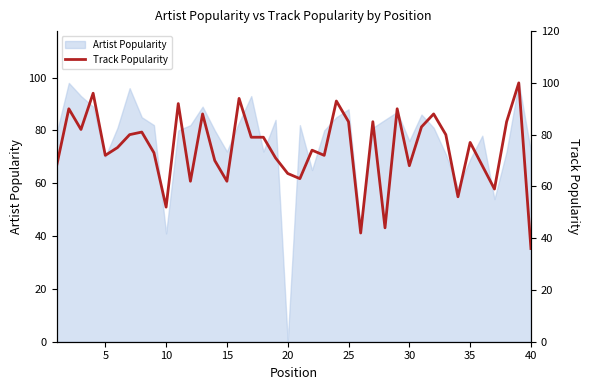

The Artist Popularity series shows 41 at 5. True or false?

False